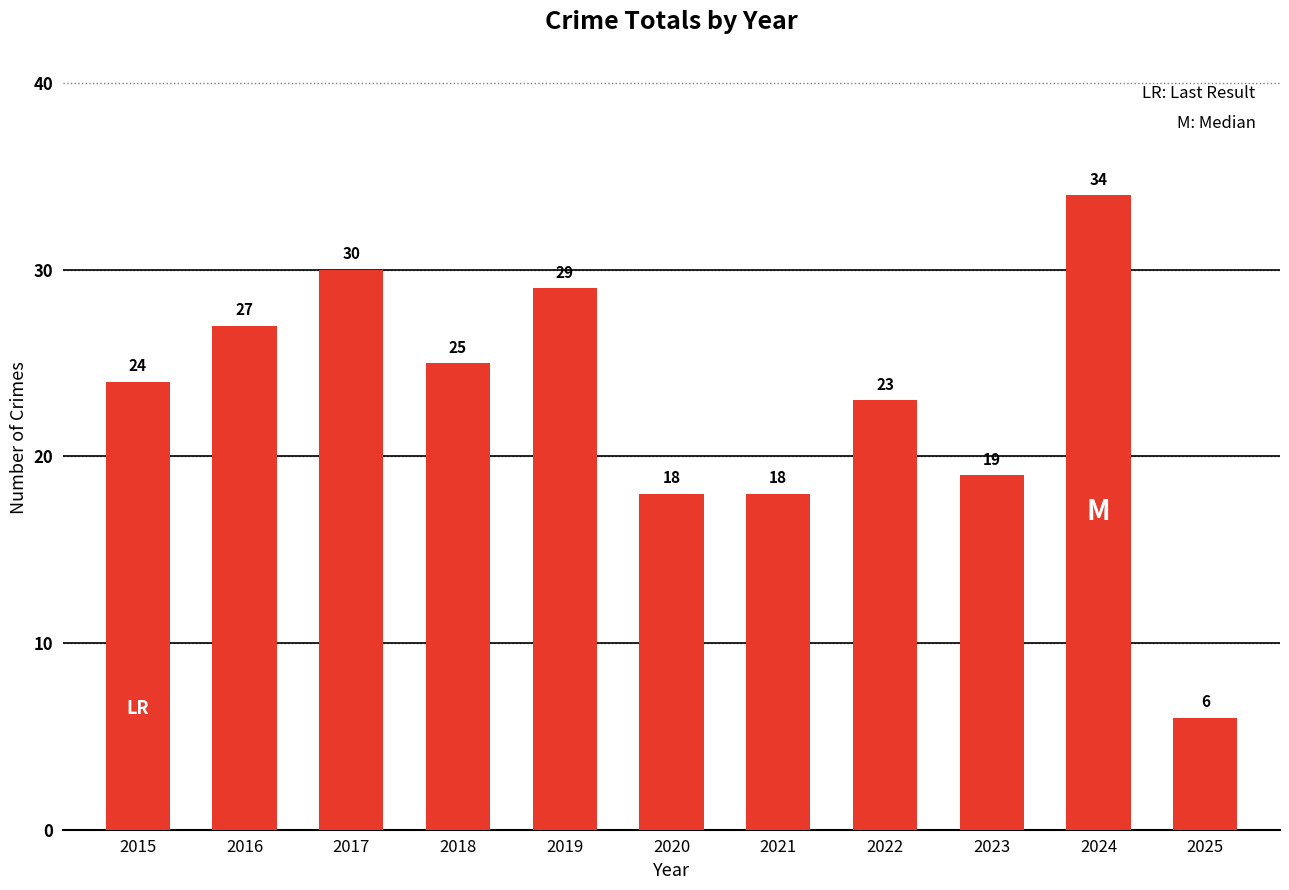

What is the value of the 2nd bar from the left?

27